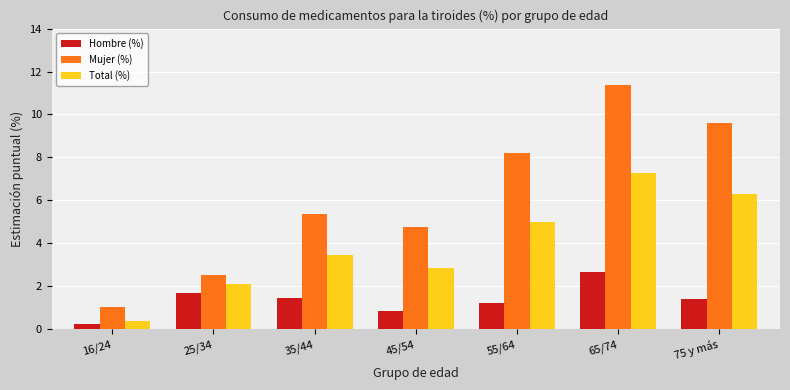

What is the difference between the Hombre (%) values at 45/54 and 35/44?

0.6